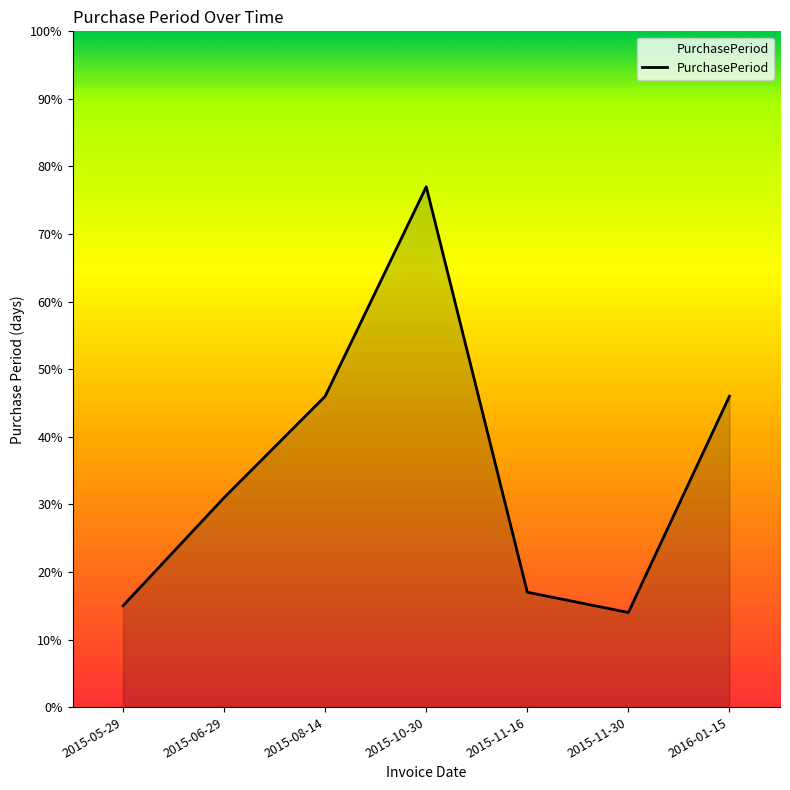

Which has a higher value, 2015-05-29 or 2015-11-16?

2015-11-16